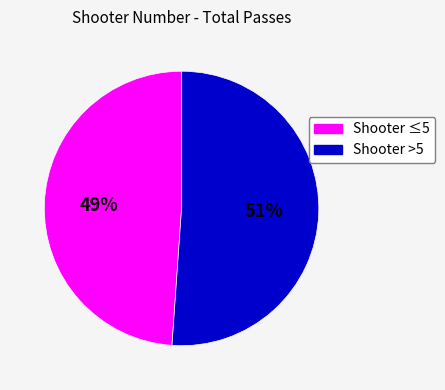

How many segments does this pie chart have?

2